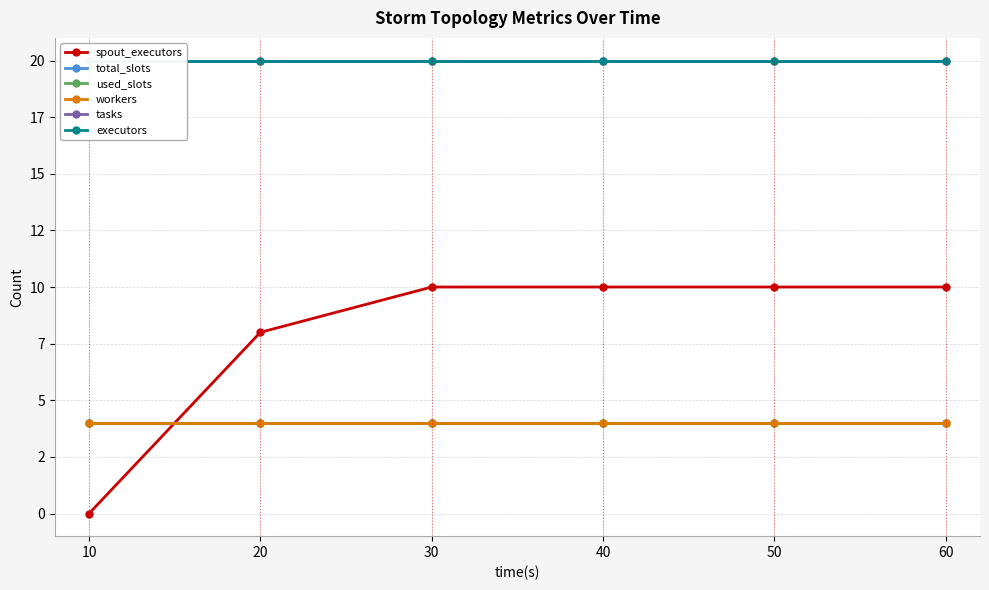

Which series has the largest total across all categories?

tasks